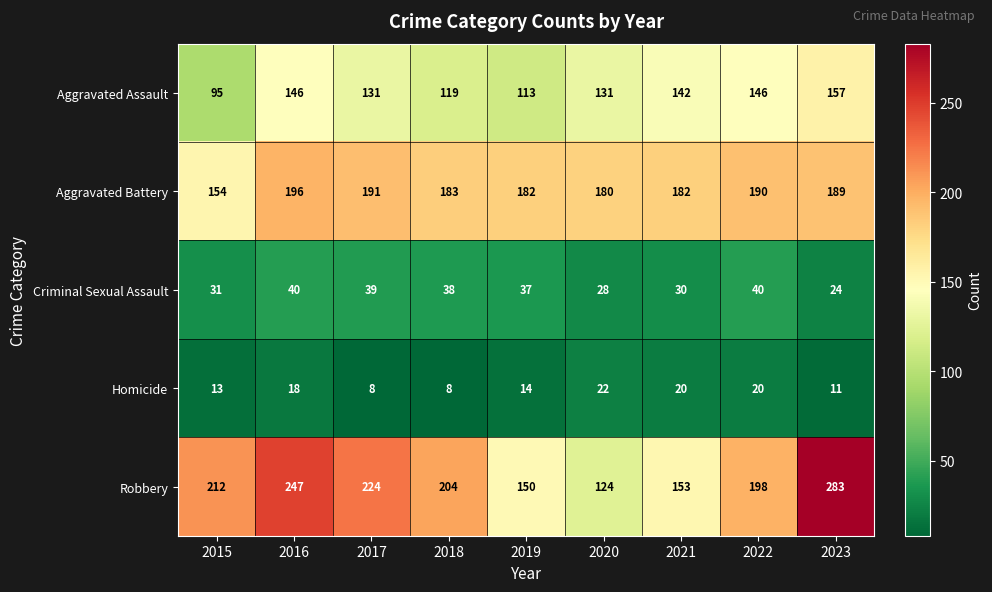

How many data points in Criminal Sexual Assault are less than 37?

4